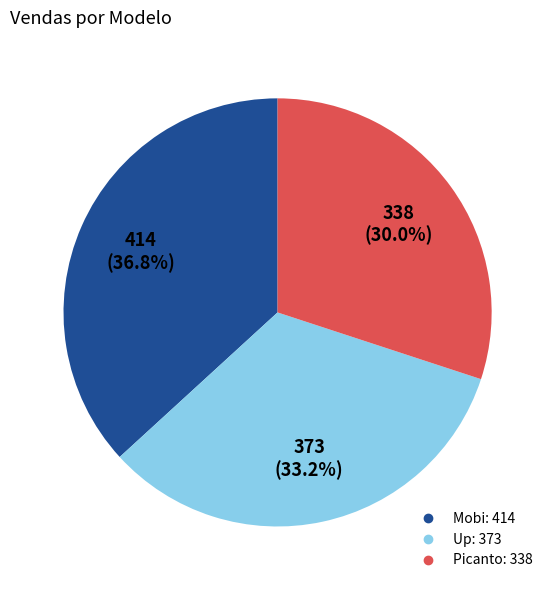

How much of the chart is everything except Picanto?

70.0%